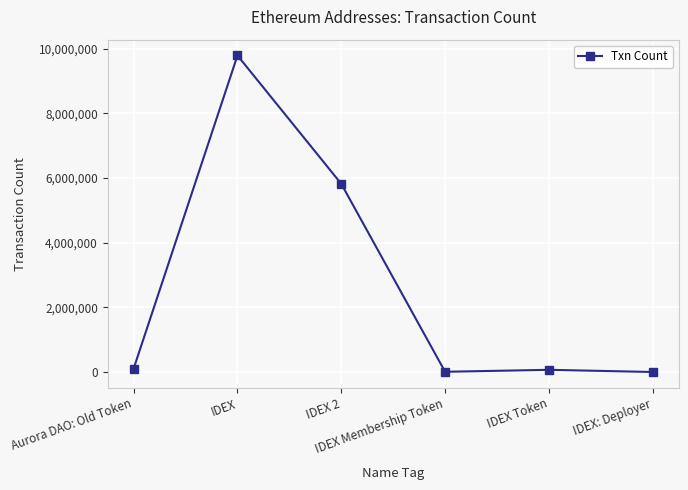

What is the difference between the maximum and minimum values?

9787785